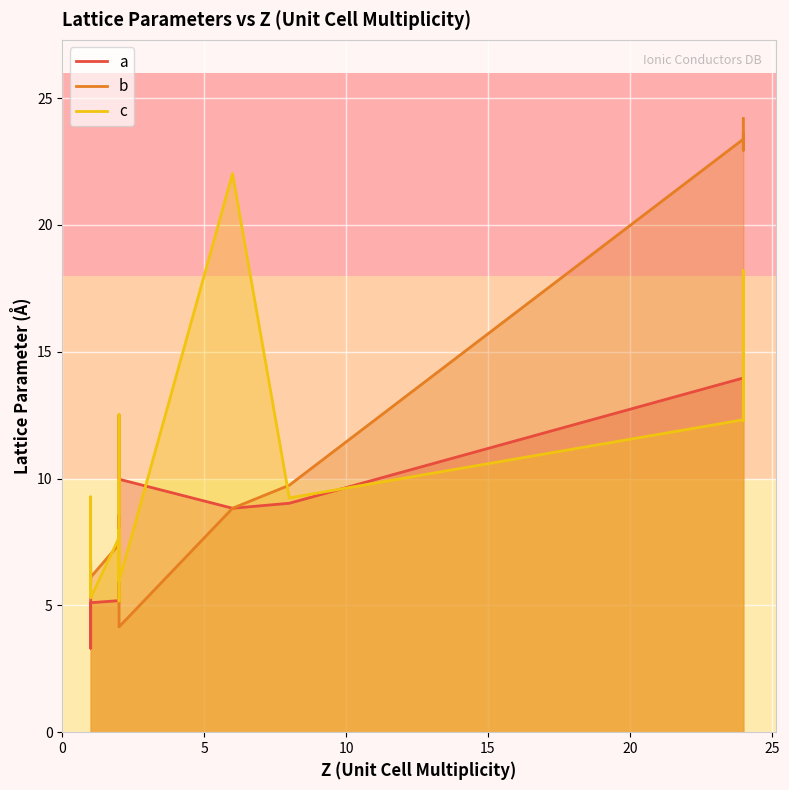

In c, how many points are lower than both neighbors (excluding endpoints)?

5